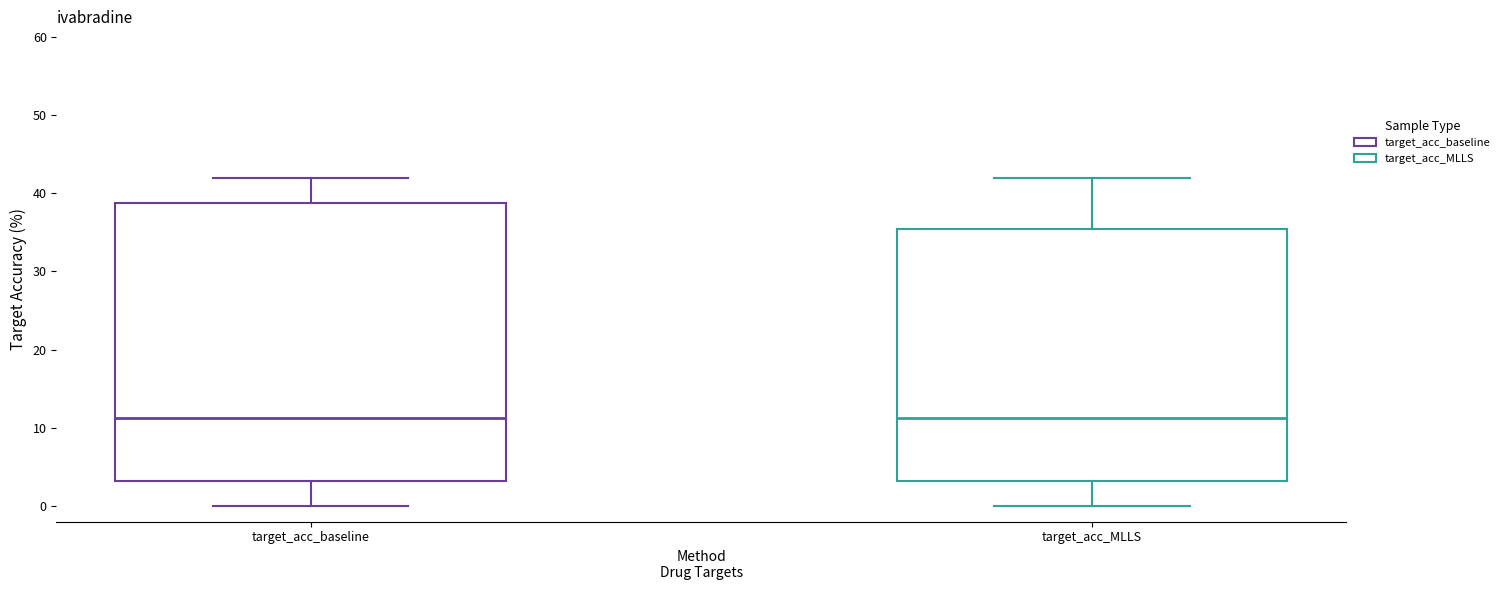

Reading left to right, read every box against the y-axis: the position of its median line, the range the box covers, and the ends of its whiskers. The values are not printed on the chart, so give them approximately, as read against the axis.

target_acc_baseline: median 11, box 3 to 39, whiskers 0 to 42
target_acc_MLLS: median 11, box 3 to 35, whiskers 0 to 42